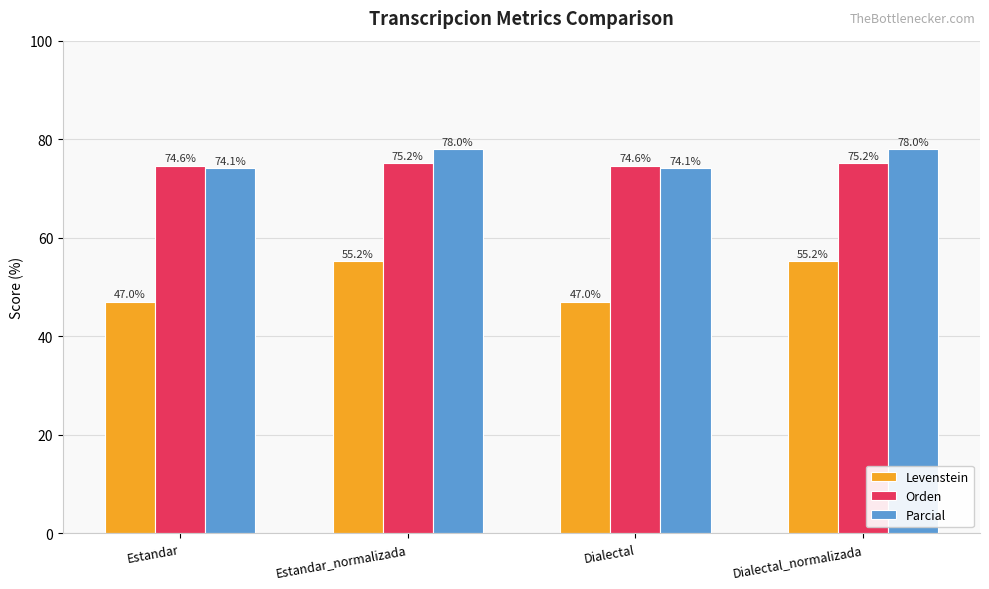

What is the label of the 2nd bar from the left?

Estandar_normalizada